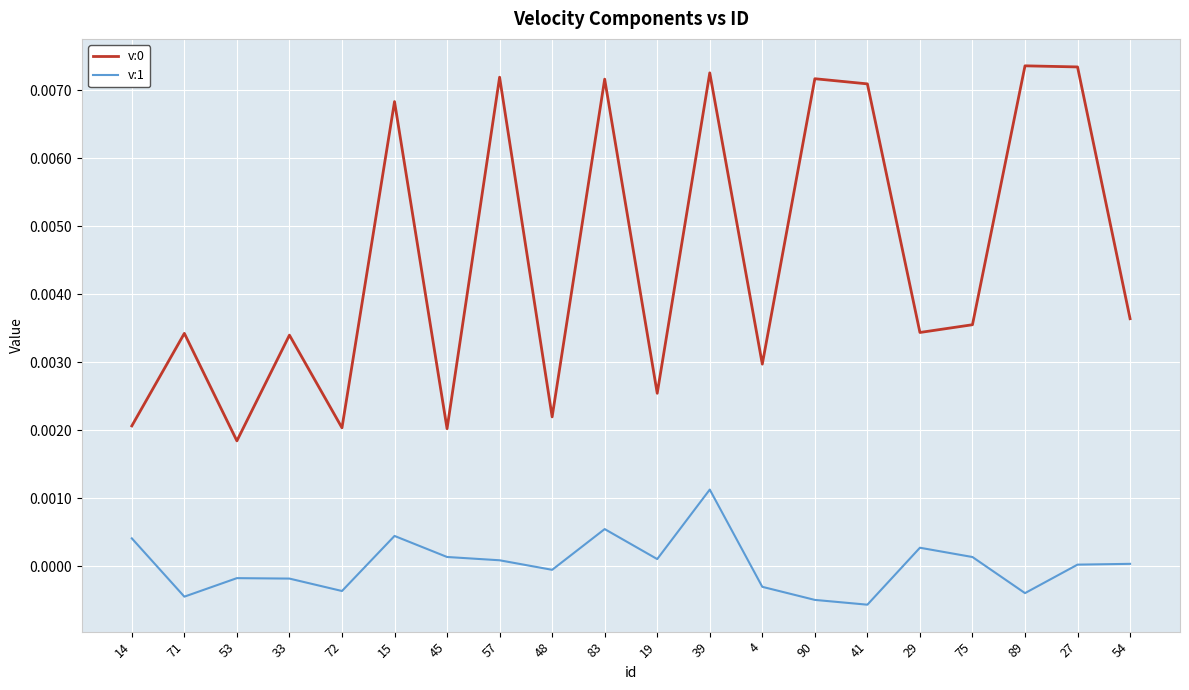

The value of v:1 at 75 is 0.0. True or false?

True